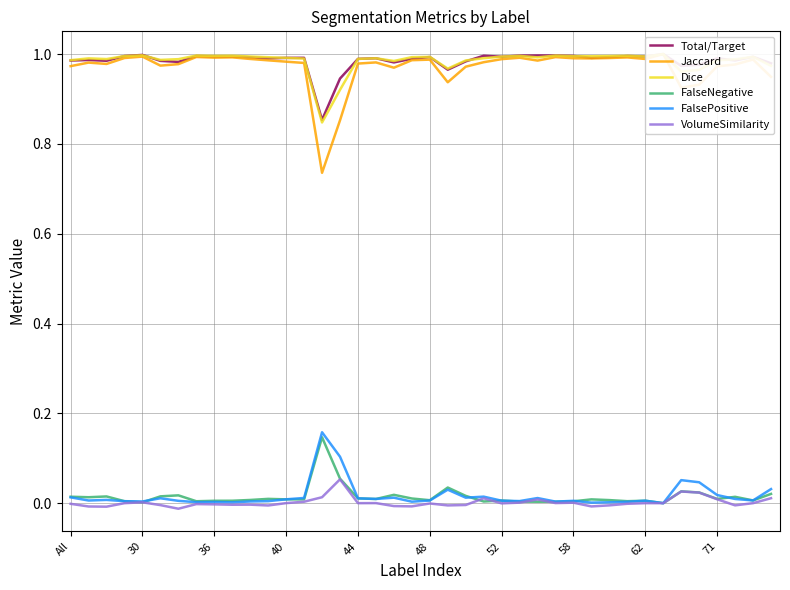

How many interior local peaks does the FalsePositive series have?

11